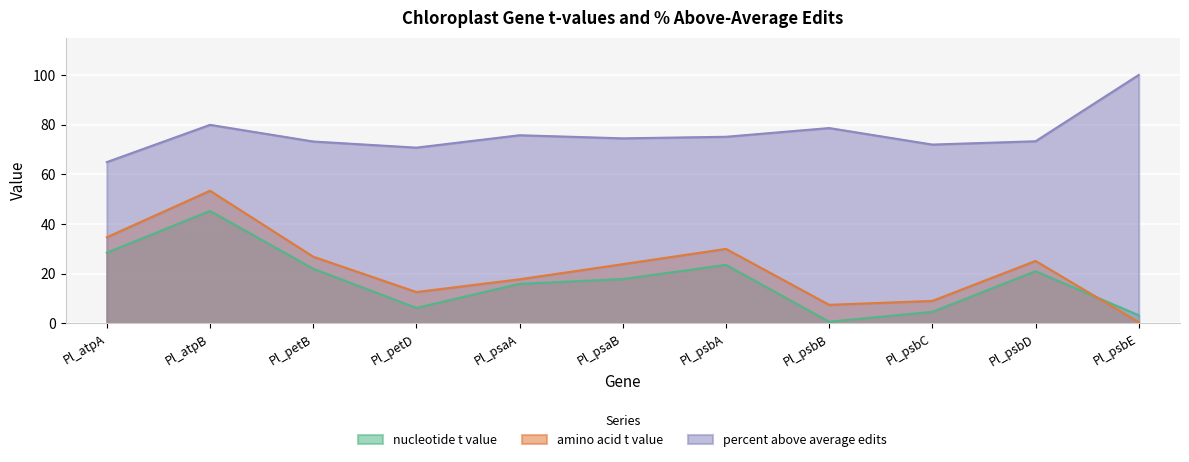

What is the average value of the nucleotide t value series?

17.2